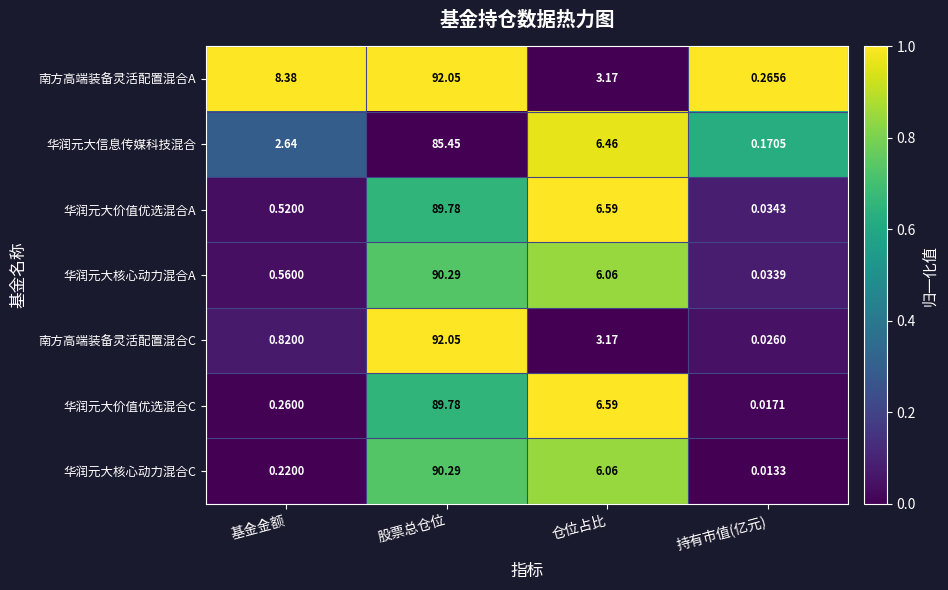

What is the spread (max minus min) of values at 股票总仓位?

6.6